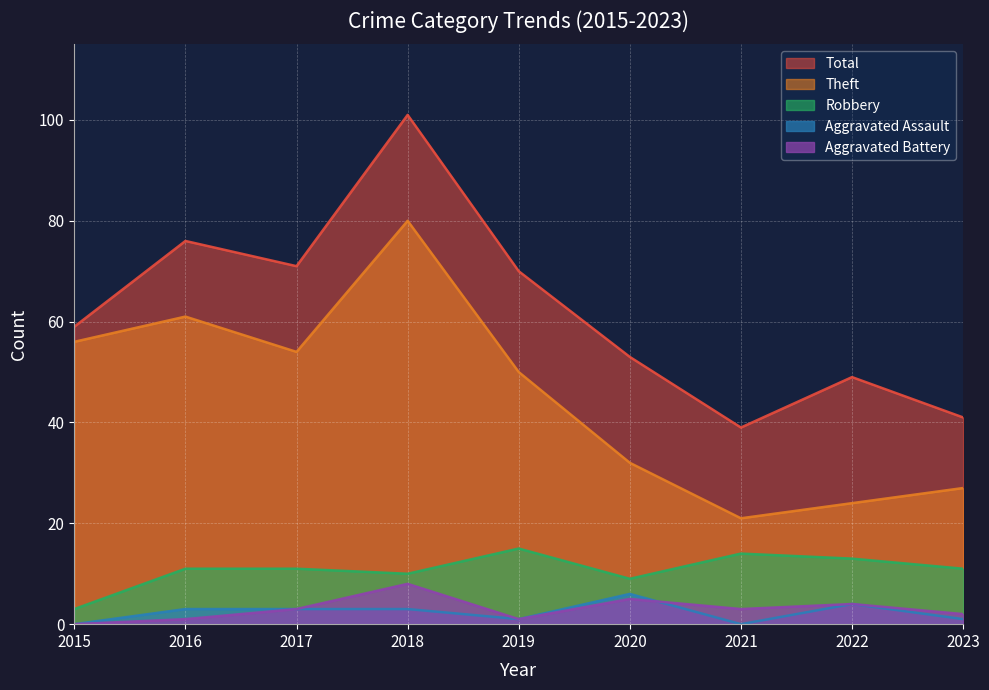

At which label does Aggravated Battery reach its minimum?

2015